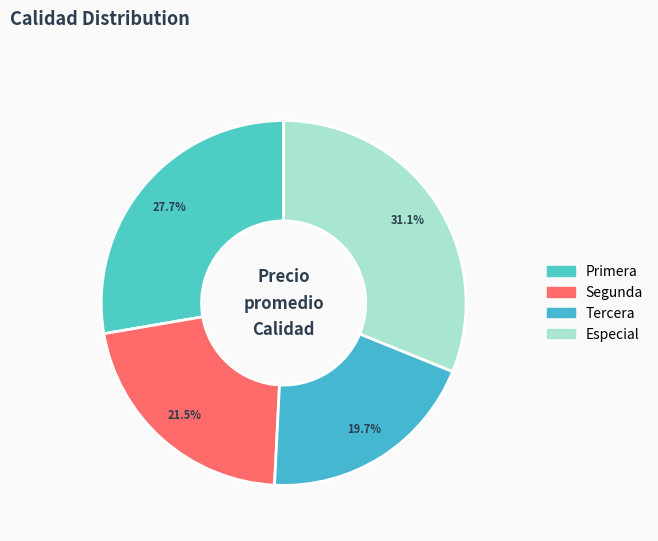

How many segments does this pie chart have?

4